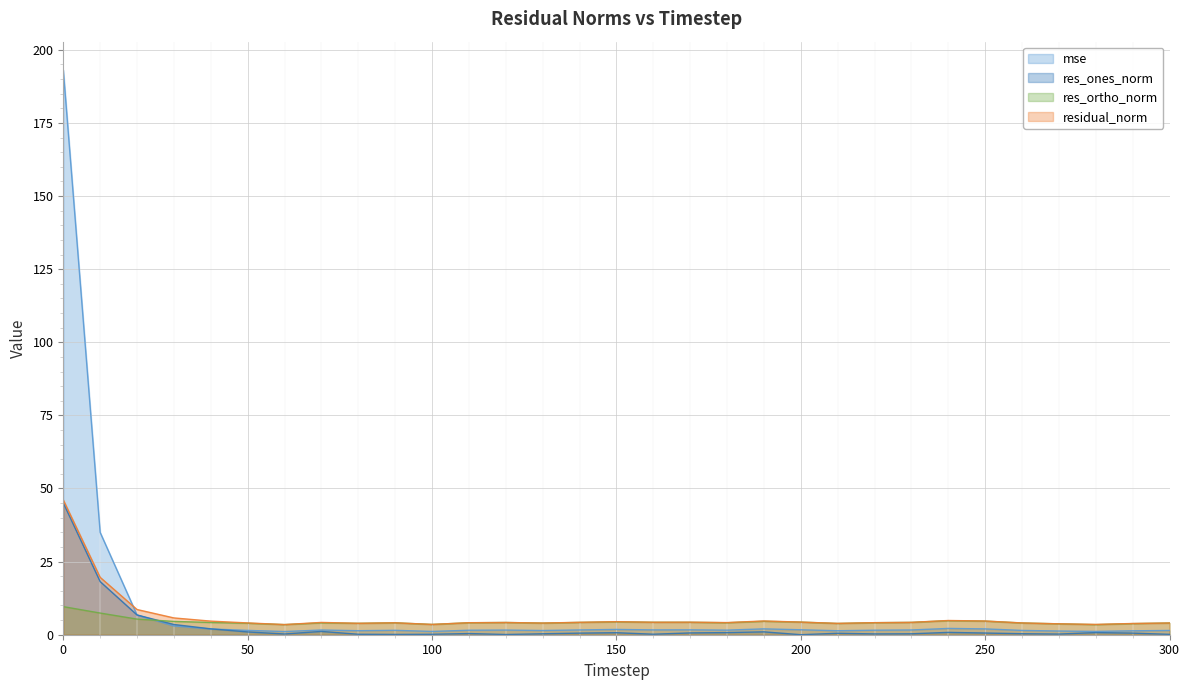

Does the chart display data point markers on the line(s)?

No